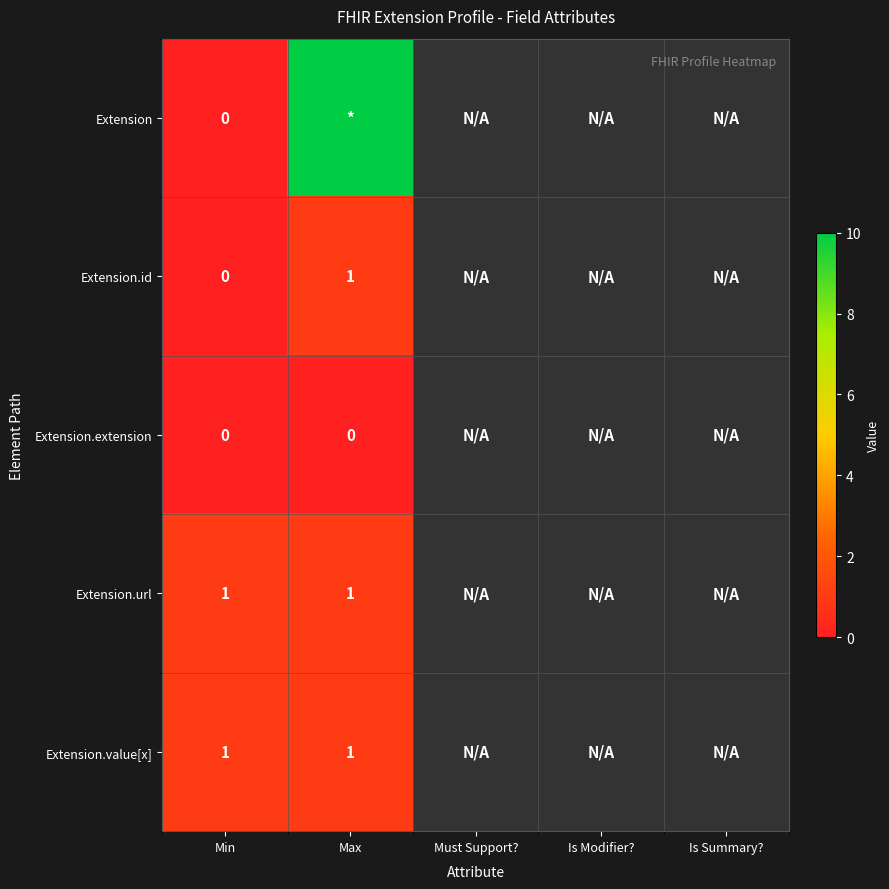

The value of Extension.url at Min is 0. True or false?

False